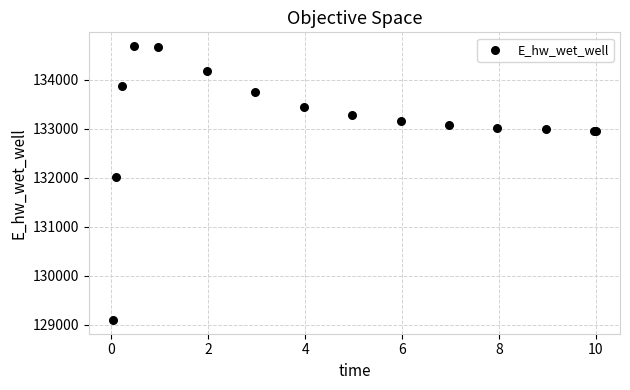

What Y value in the scatter plot is closest to 131891?

132013.4